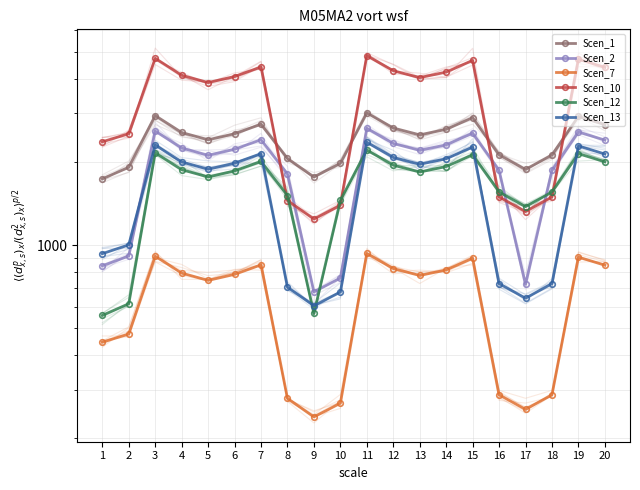

What is the approximate value of Scen_1 at 9?

1766.1